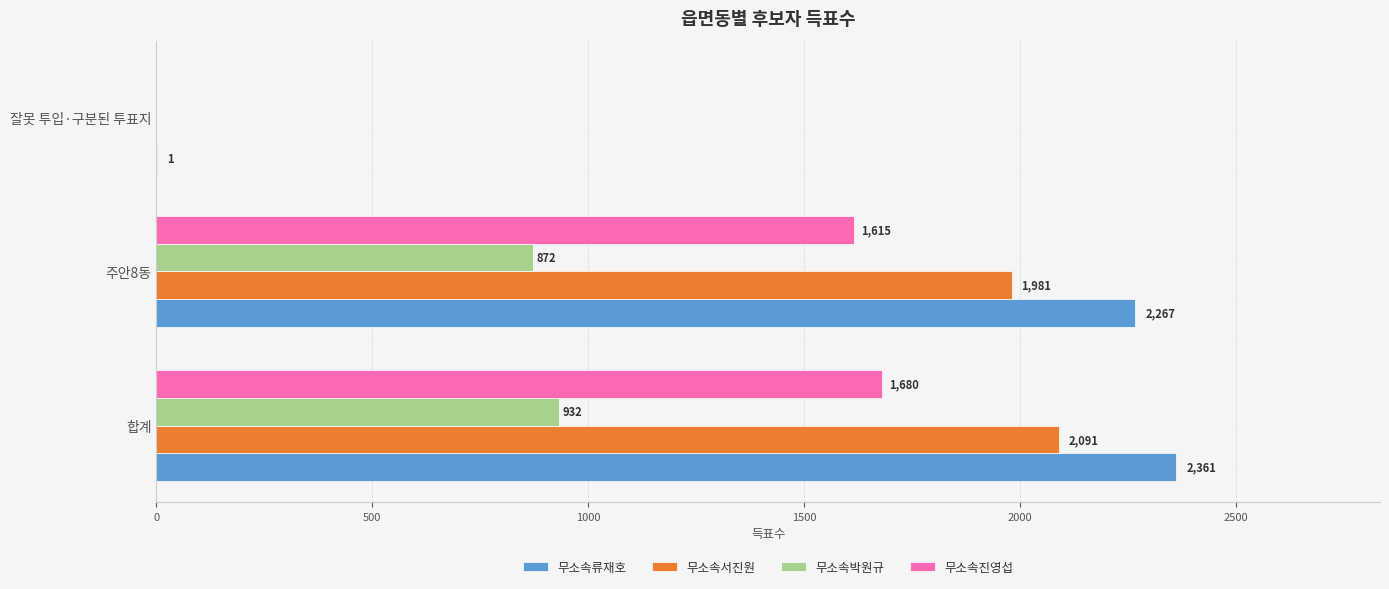

Which series changed the most between 합계 and 주안8동?

무소속서진원